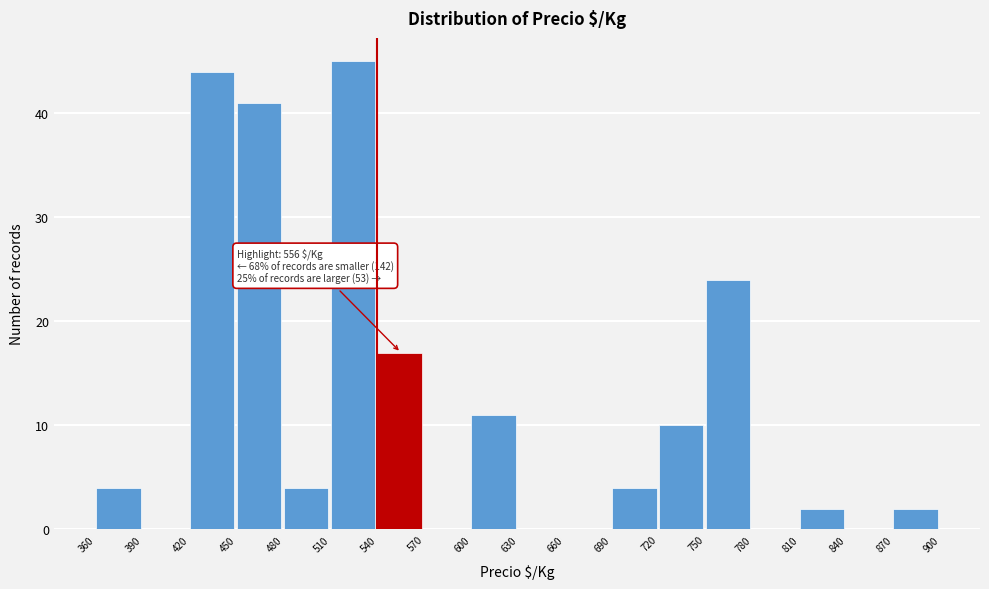

Over which range of the x-axis is the bar tallest?

510 to 540